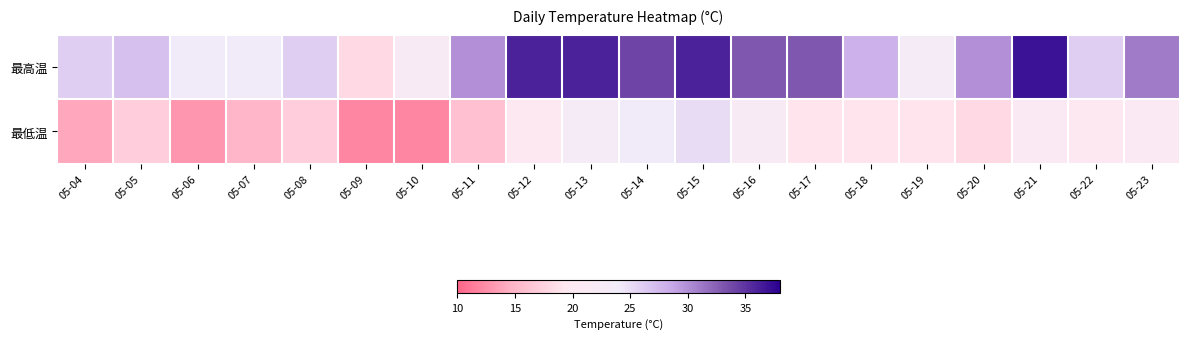

Count the number of data series in this chart.

2